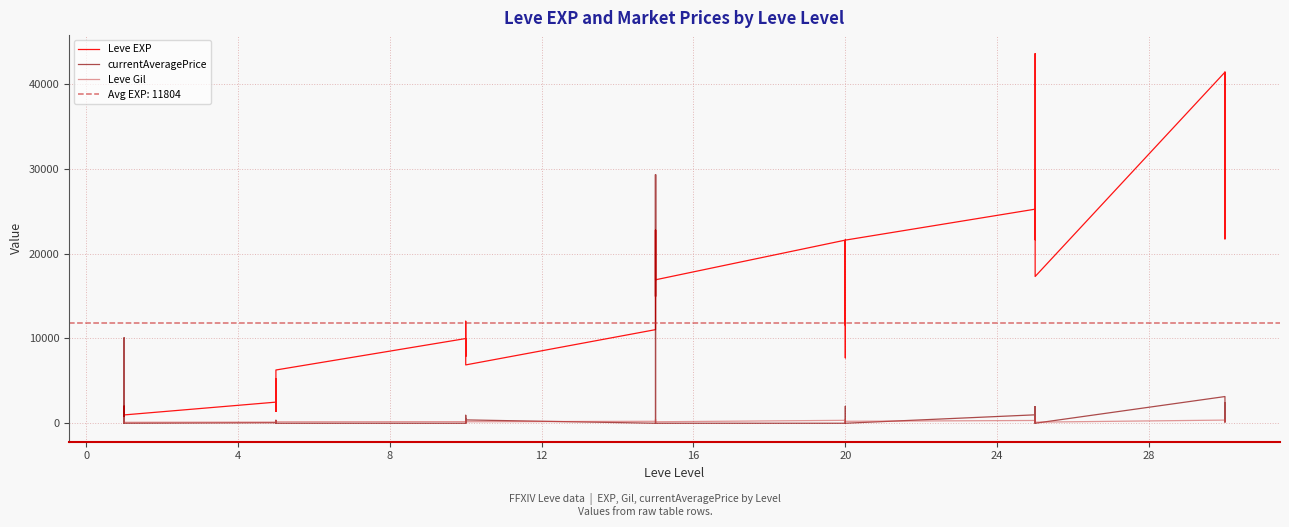

How many series are shown in this chart?

3